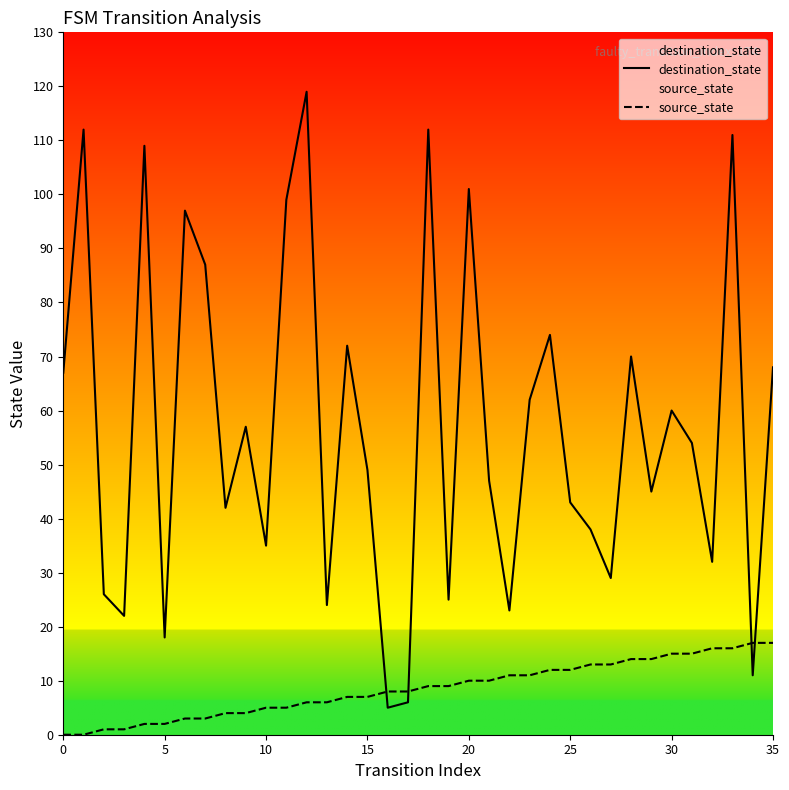

True or false: source_state has more than 2 points higher than both neighbors.

False